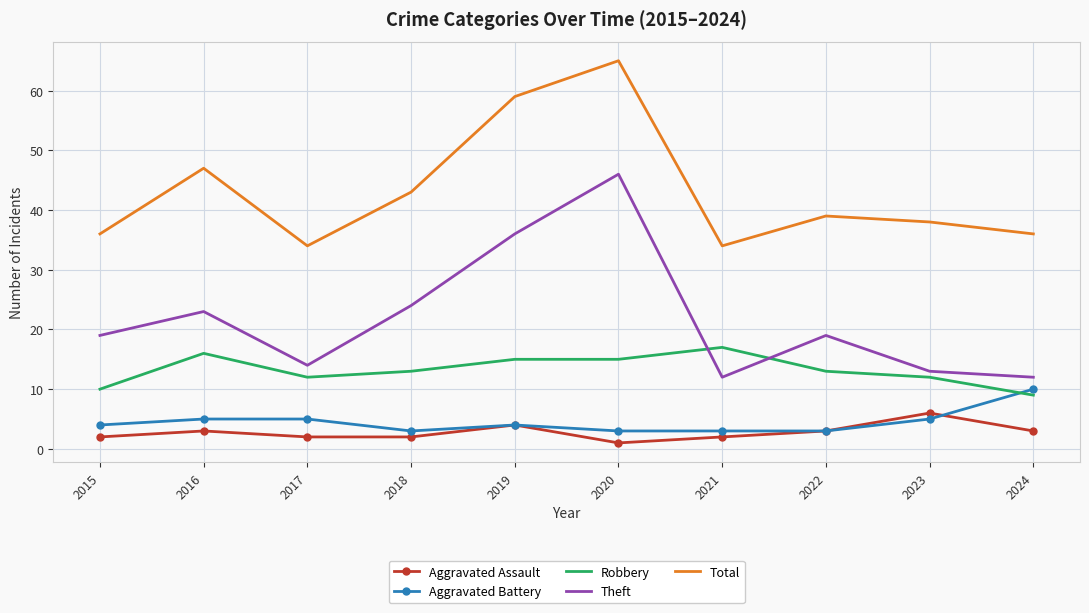

Where do Aggravated Battery and Robbery first cross each other?

2023 and 2024